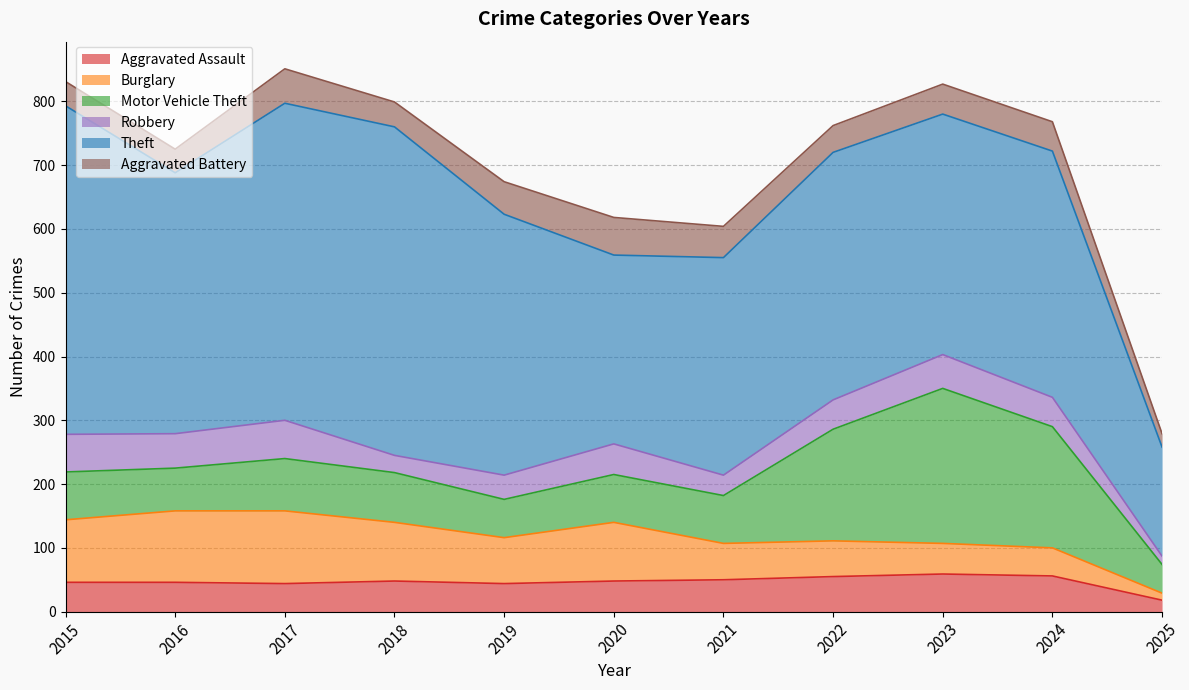

What is the difference between the second highest and second lowest values in the Motor Vehicle Theft series?

130